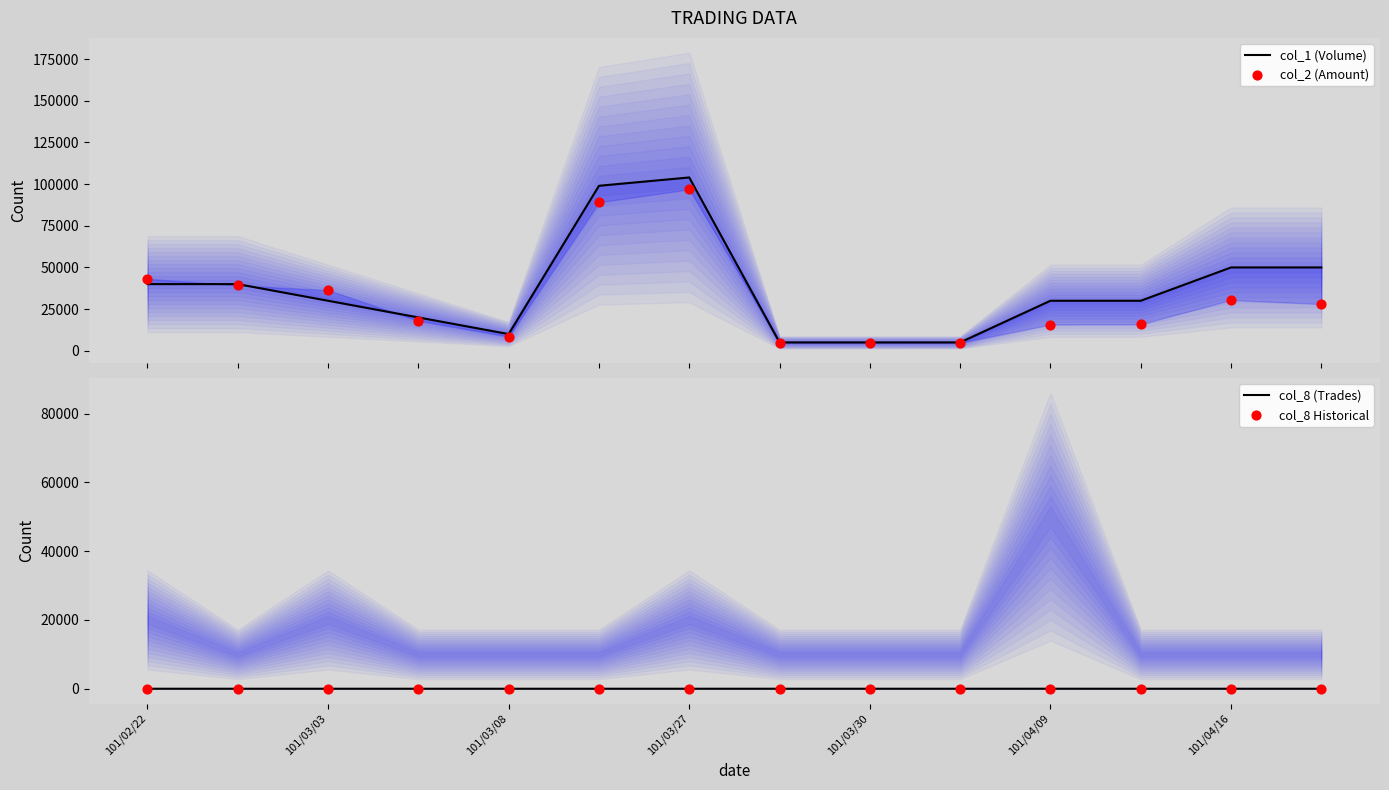

At how many categories does at least one series exceed 96743?

2